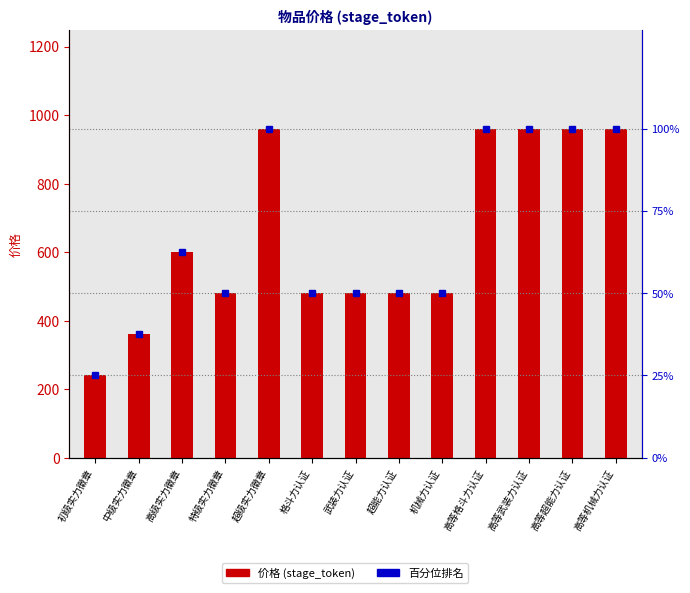

Is it true that 价格 (stage_token) equals 960.0 at 高等超能力认证?

True